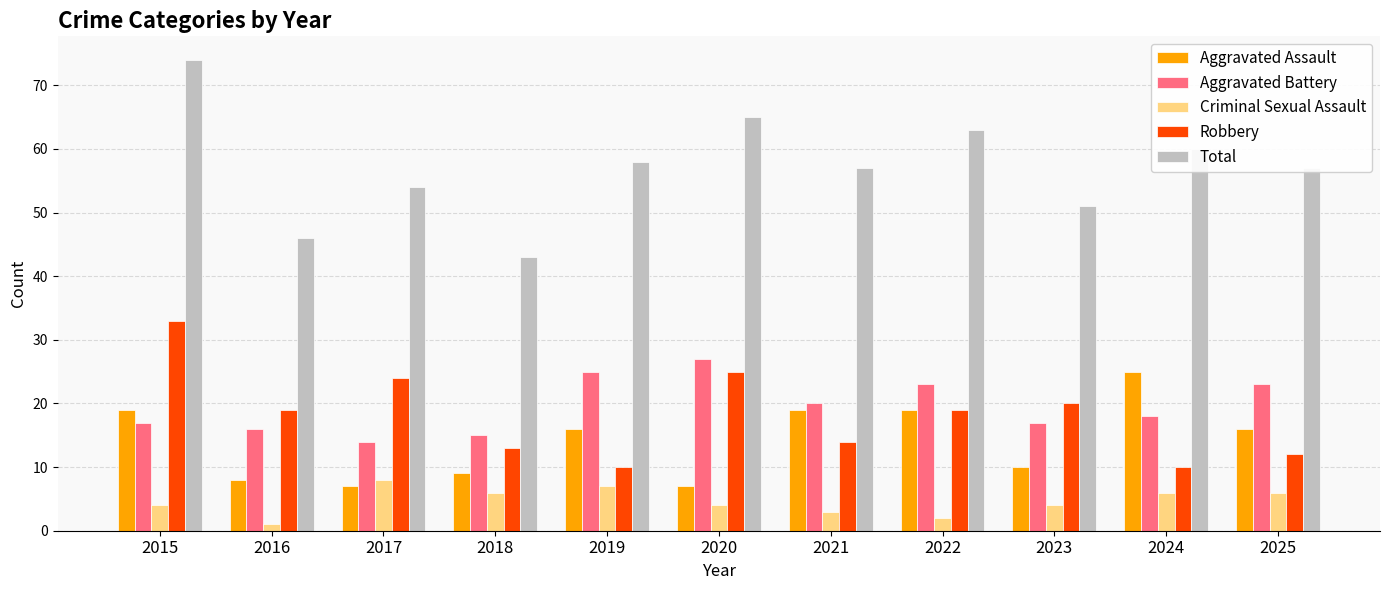

What is the maximum value shown in the chart?

74